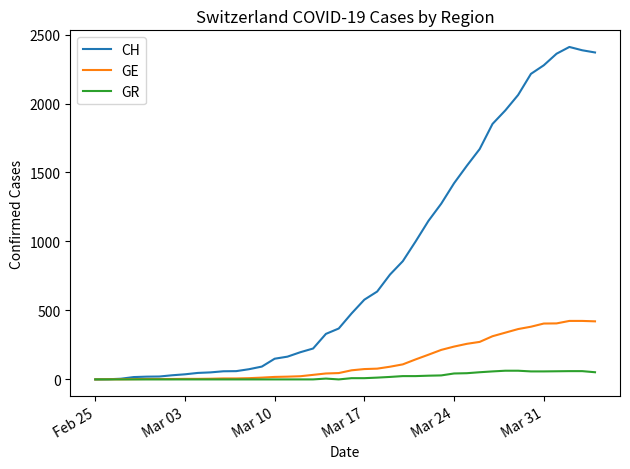

Which series has the widest spread of values?

CH